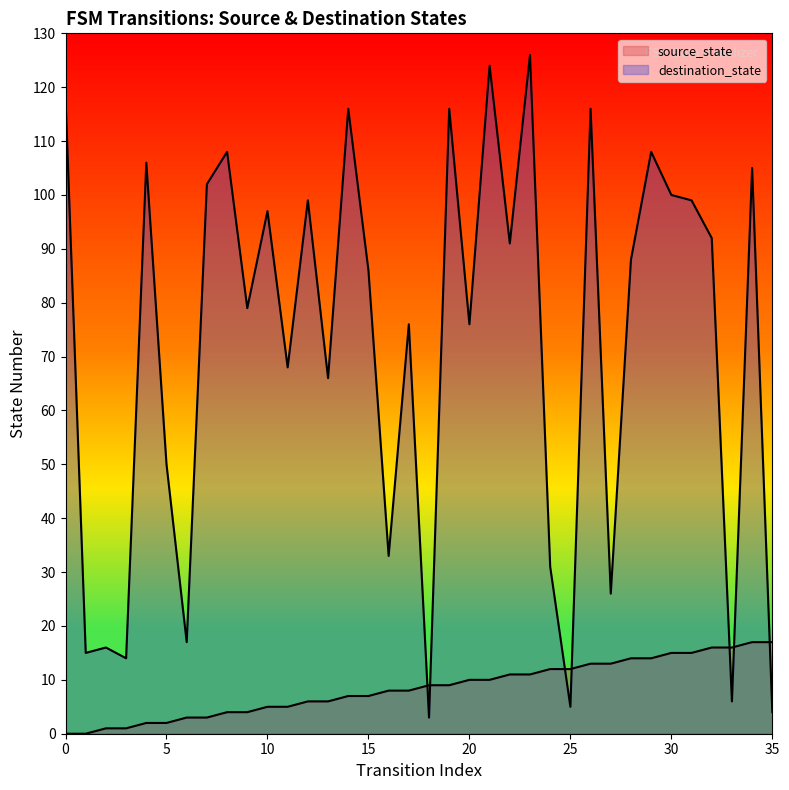

Reading left to right, list all the values displayed in this chart.

source_state: 0	0	1	1	2	2	3	3	4	4	5	5	6	6	7	7	8	8	9	9	10	10	11	11	12	12	13	13	14	14	15	15	16	16	17	17
destination_state: 118	15	16	14	106	50	17	102	108	79	97	68	99	66	116	86	33	76	3	116	76	124	91	126	31	5	116	26	88	108	100	99	92	6	105	4